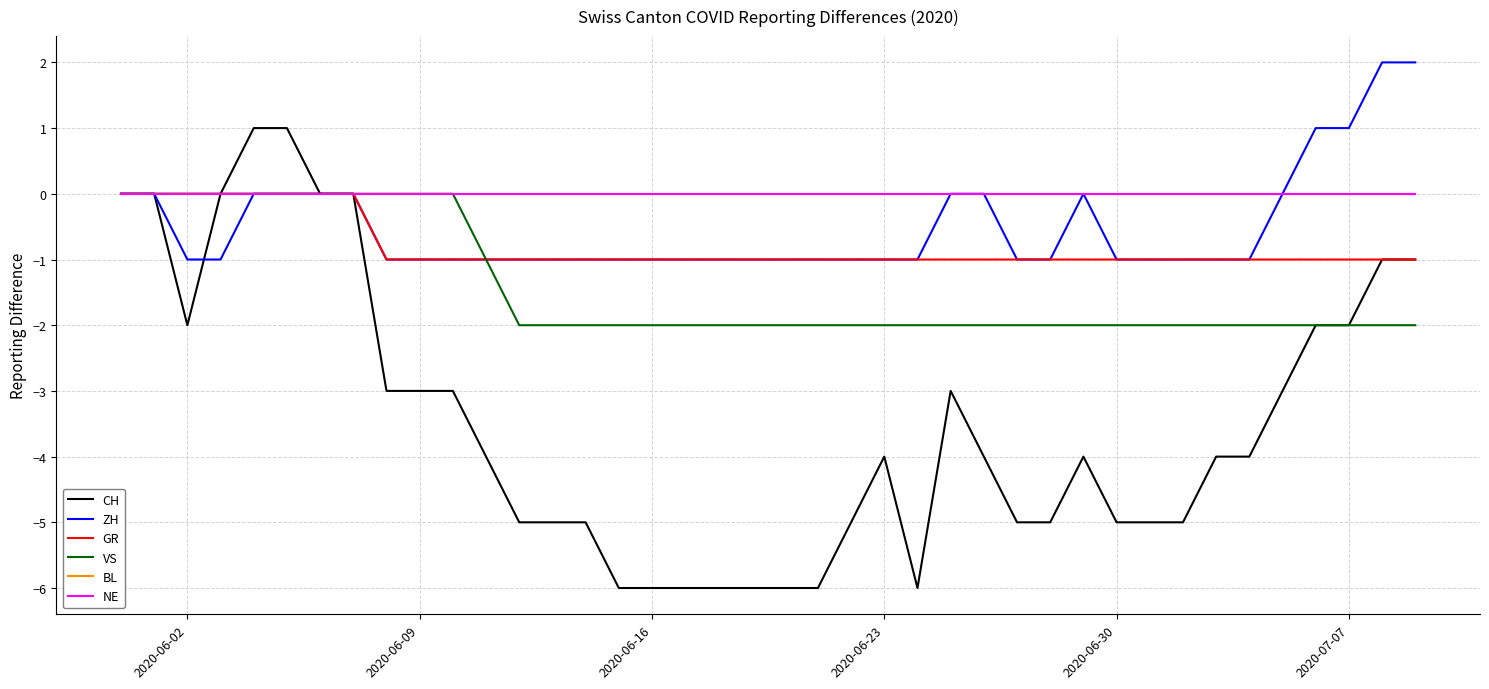

How many lines are shown in the chart?

6